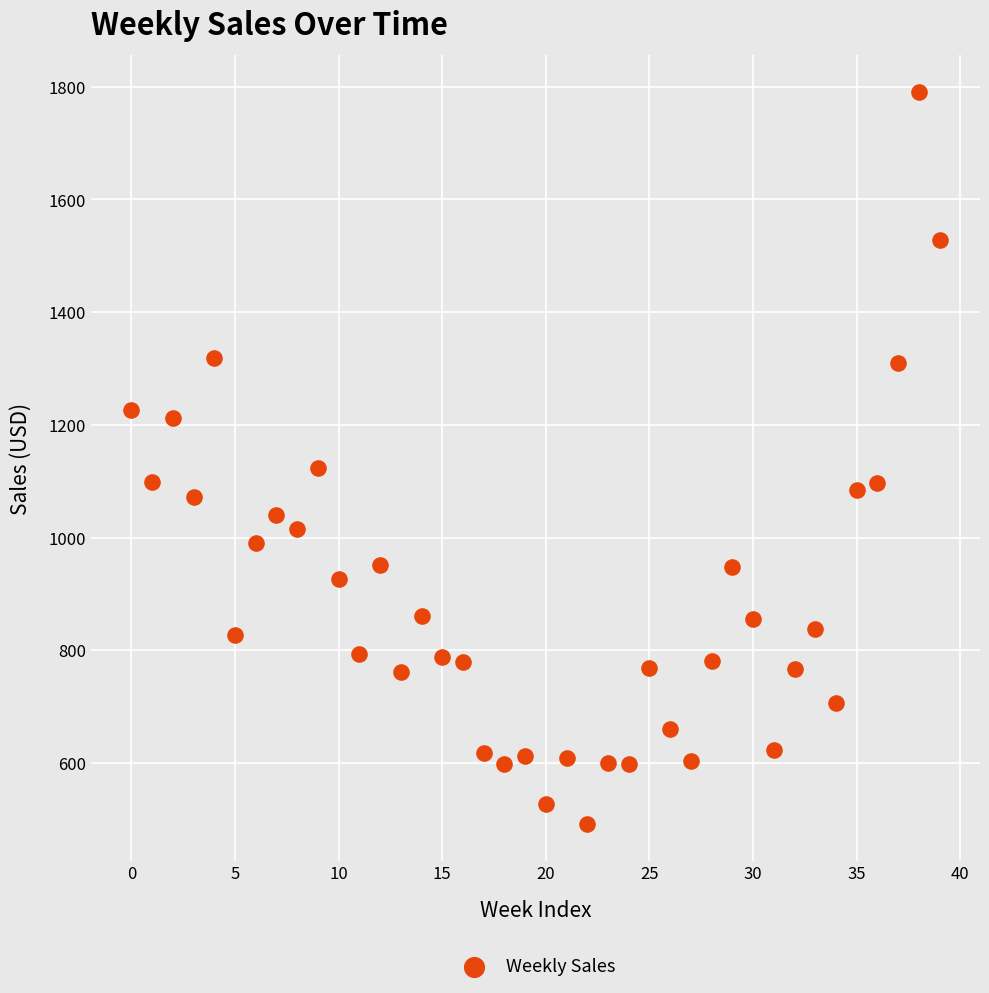

What Y value in the scatter plot is closest to 1141?

1124.4